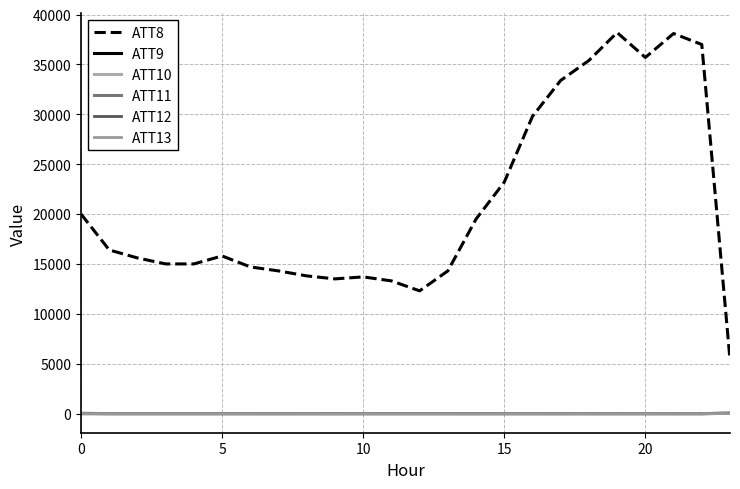

How many lines are shown in the chart?

6